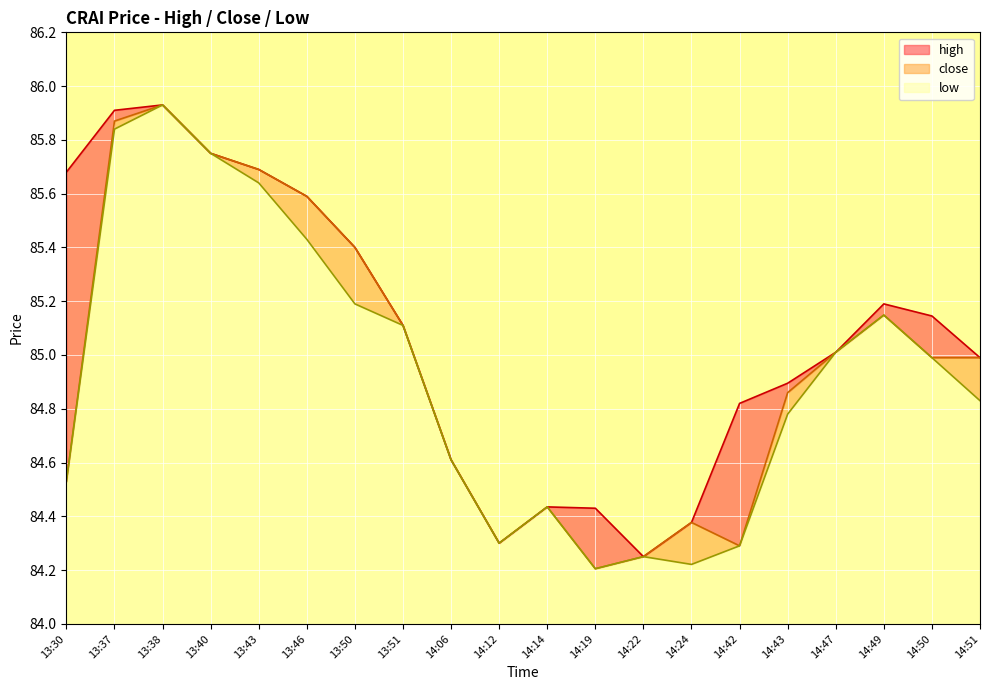

Reading left to right, extract all data points from this chart.

high: 85.7	85.9	85.9	85.8	85.7	85.6	85.4	85.1	84.6	84.3	84.4	84.4	84.2	84.4	84.8	84.9	85.0	85.2	85.1	85.0
close: 84.5	85.9	85.9	85.8	85.7	85.6	85.4	85.1	84.6	84.3	84.4	84.2	84.2	84.4	84.3	84.9	85.0	85.1	85.0	85.0
low: 84.5	85.8	85.9	85.8	85.6	85.4	85.2	85.1	84.6	84.3	84.4	84.2	84.2	84.2	84.3	84.8	85.0	85.1	85.0	84.8